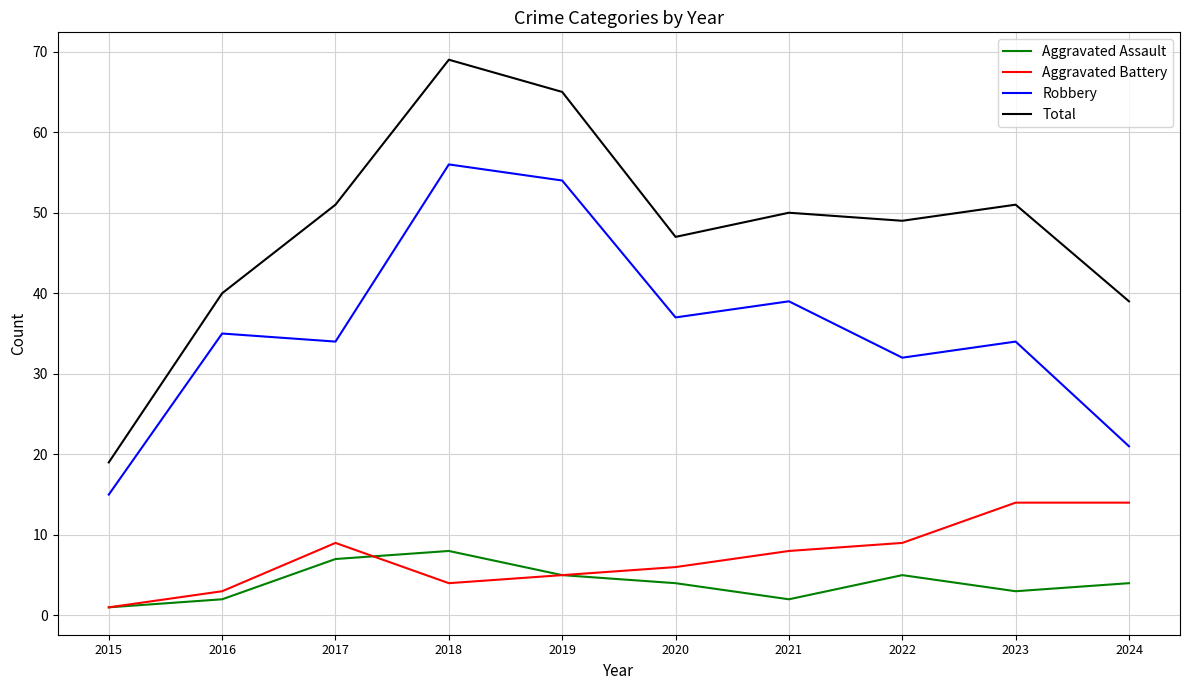

Reading left to right, what are all the values shown in this chart?

Aggravated Assault: 1	2	7	8	5	4	2	5	3	4
Aggravated Battery: 1	3	9	4	5	6	8	9	14	14
Robbery: 15	35	34	56	54	37	39	32	34	21
Total: 19	40	51	69	65	47	50	49	51	39